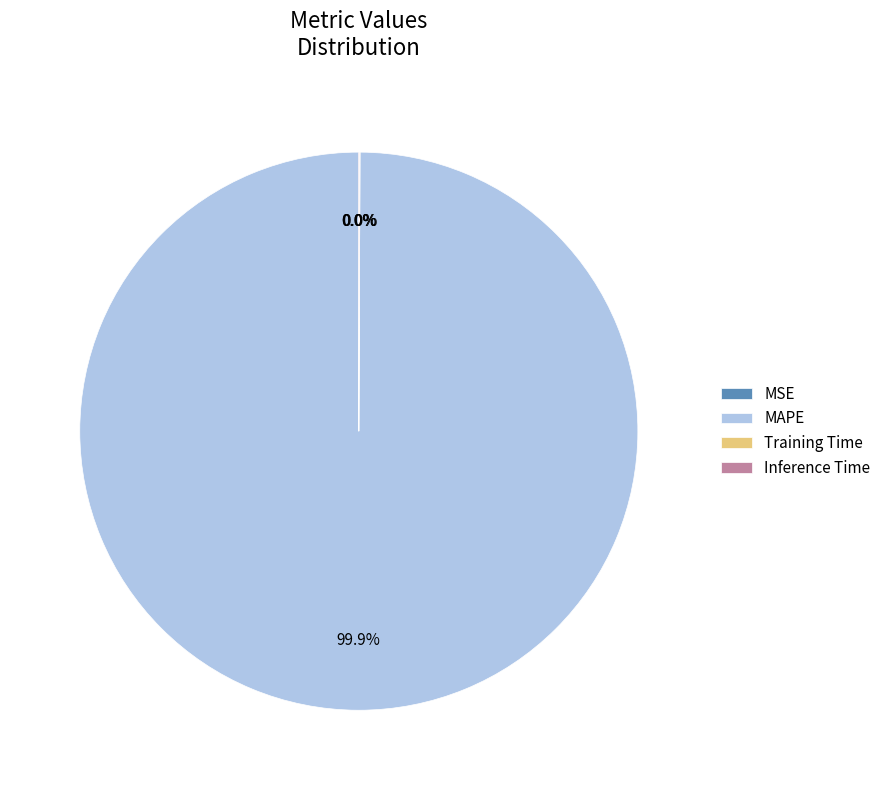

What is the majority slice?

MAPE